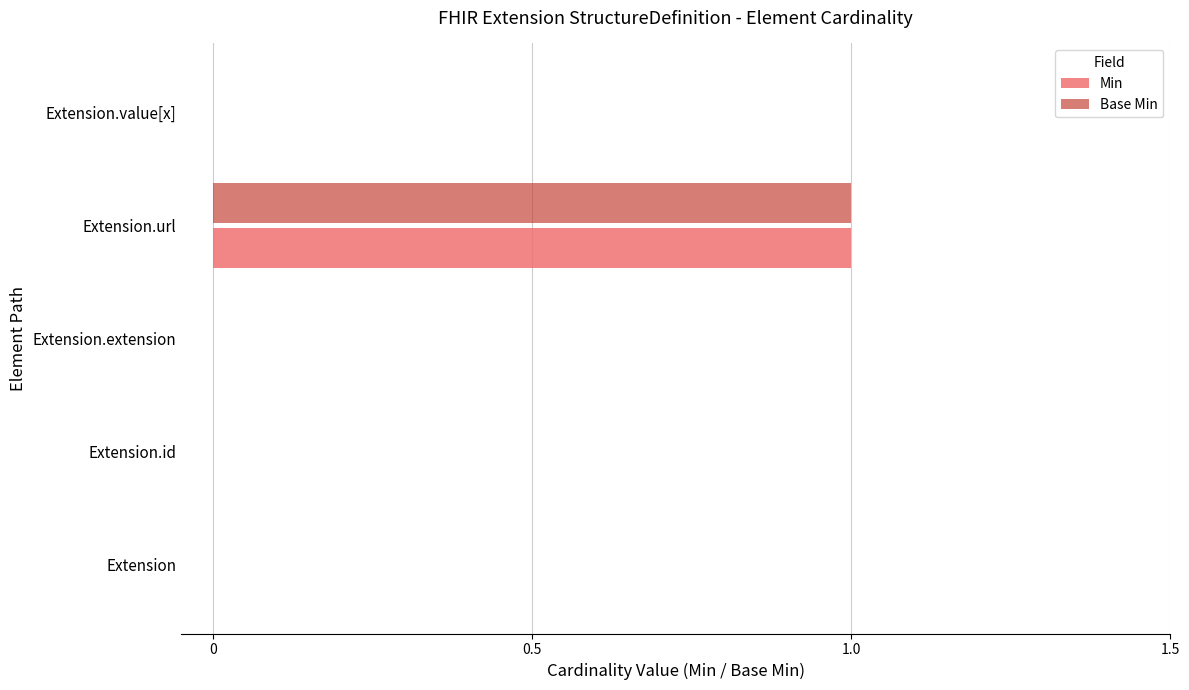

True or false: Base Min has a value of 0 at Extension.

True